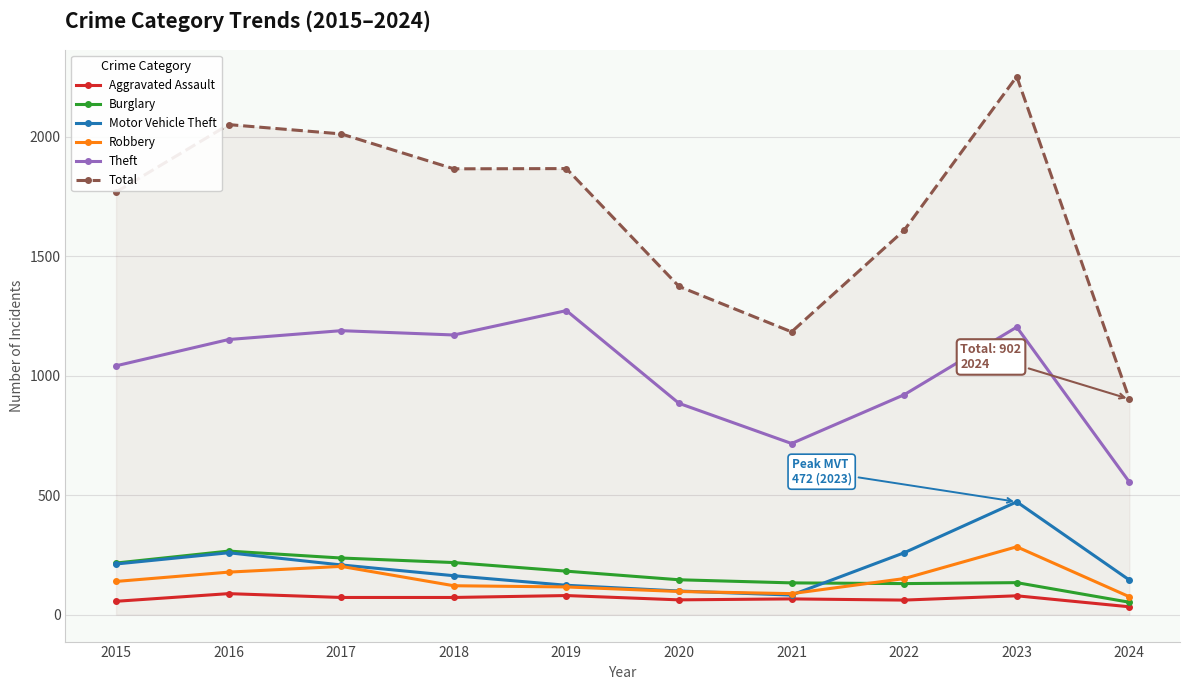

Is it true that Total equals 3438 at 2016?

False